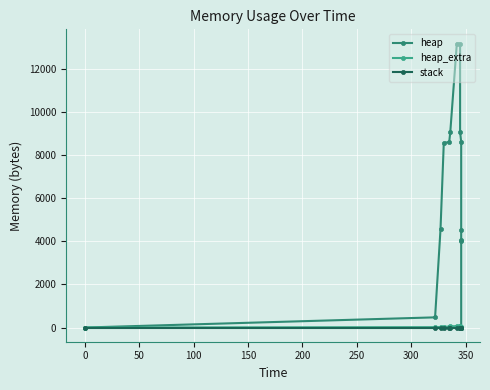

List the series in order of their peak value, lowest first.

stack, heap_extra, heap